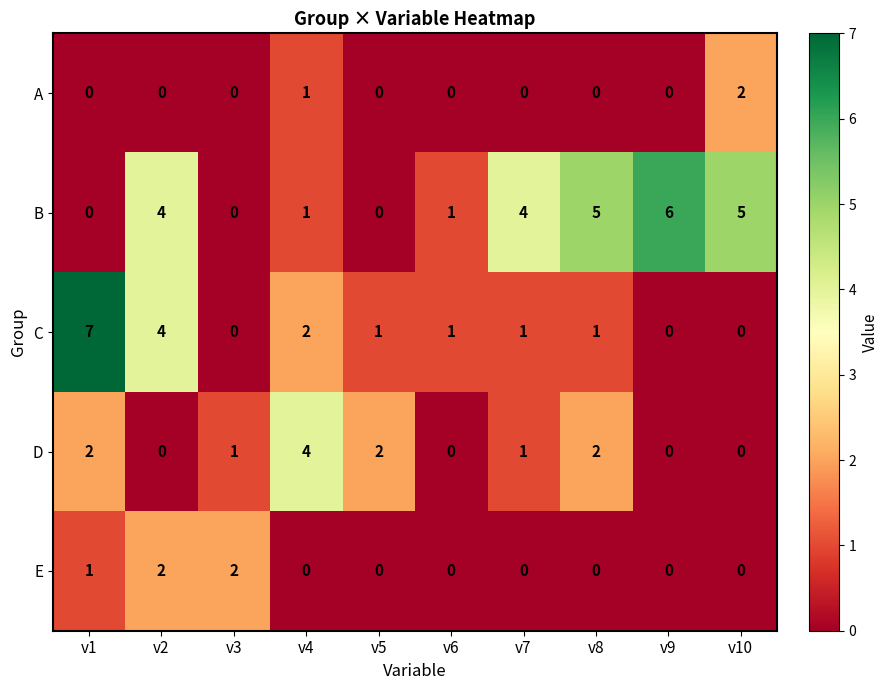

At which label is A closest to 1?

v4